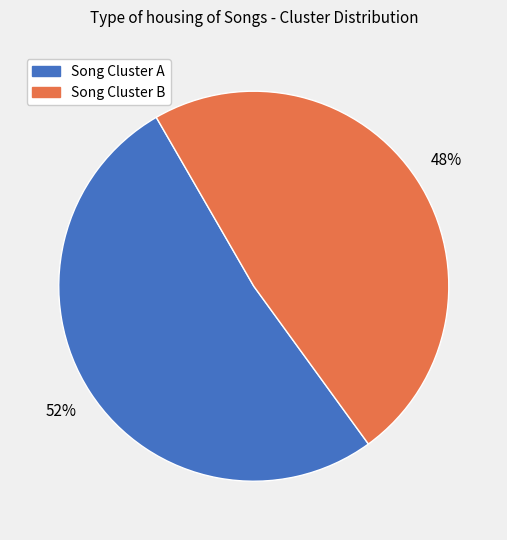

Is there a majority slice in this chart?

Yes